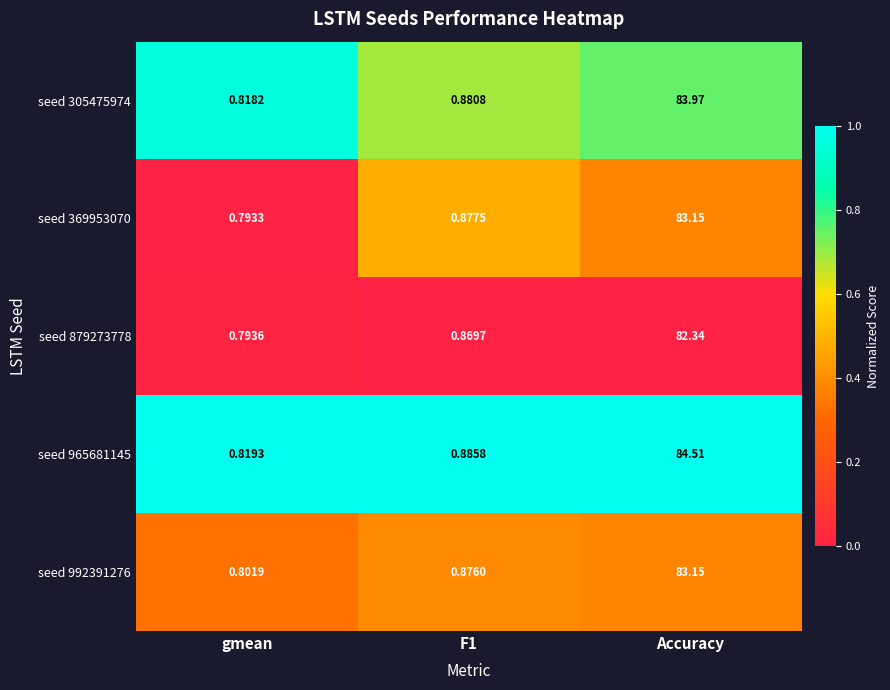

Which category has the lowest value in the seed 965681145 series?

gmean